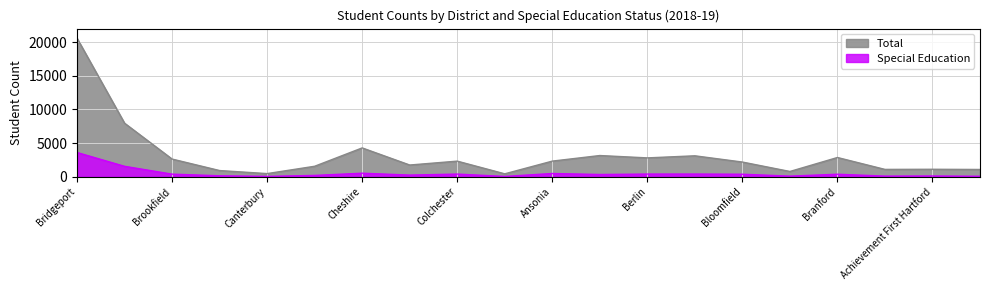

Which series has the largest range (max minus min)?

Total